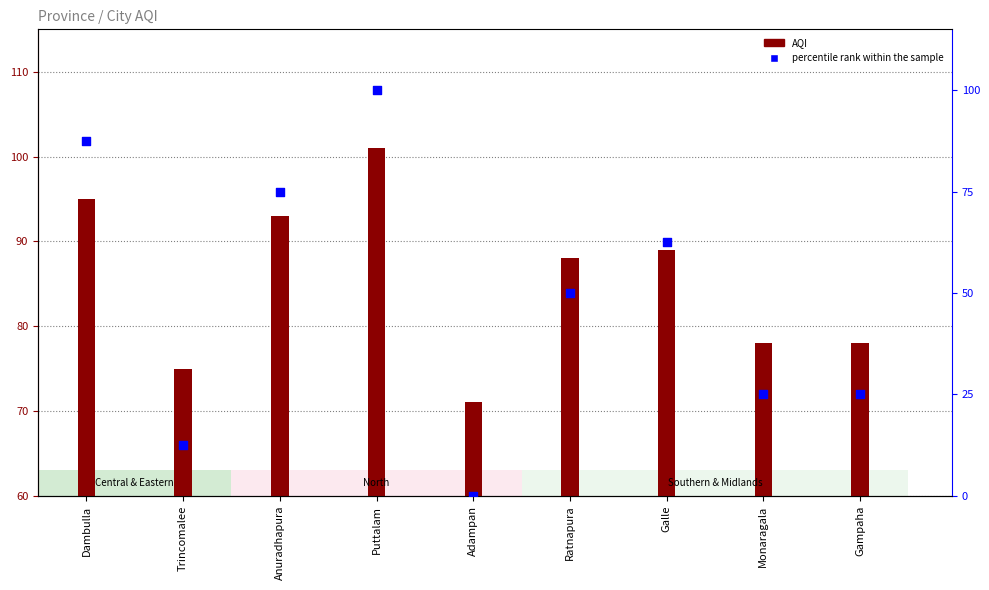

What is the total value across all series at Gampaha?

103.0